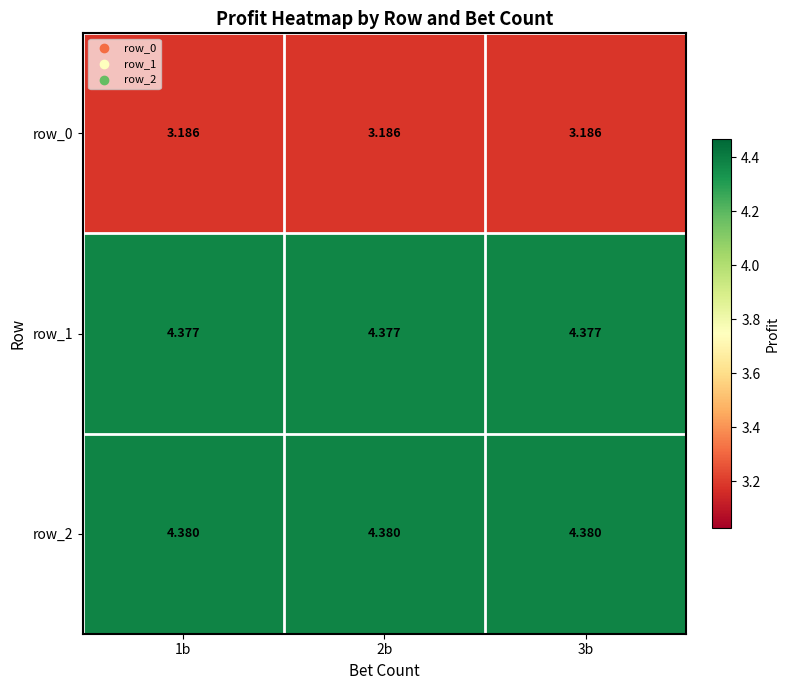

True or false: row_0 has a value of 1.8 at 1b.

False